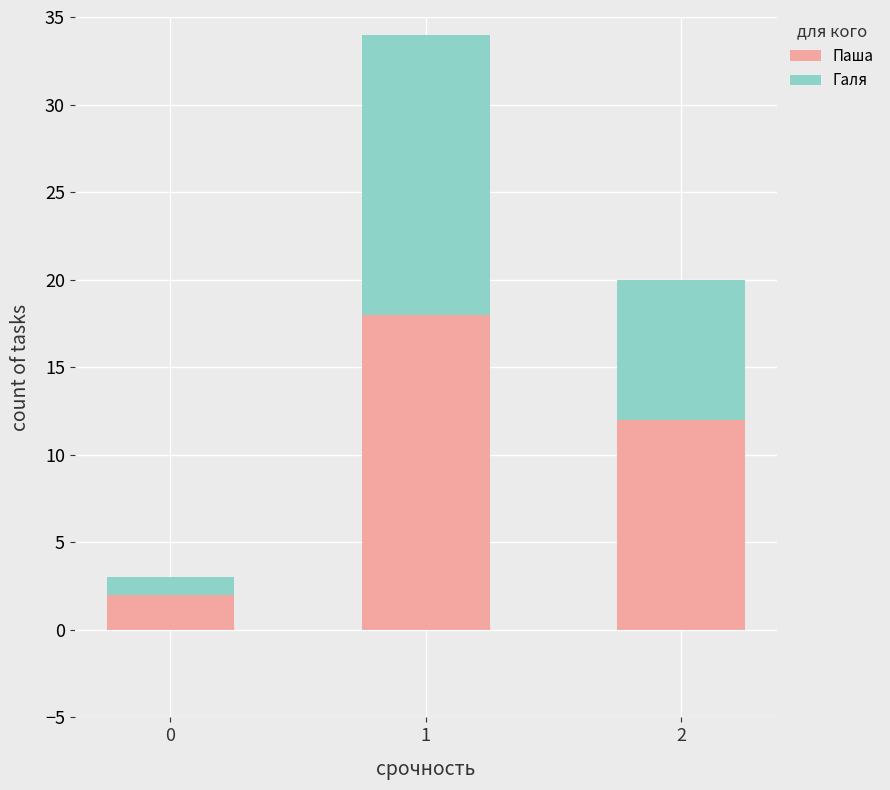

What is the total value across all series at 0?

3